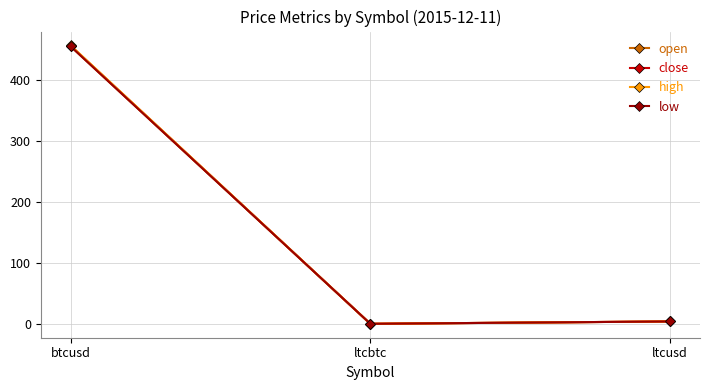

Is the value of open at btcusd greater than the value of high at ltcbtc?

Yes